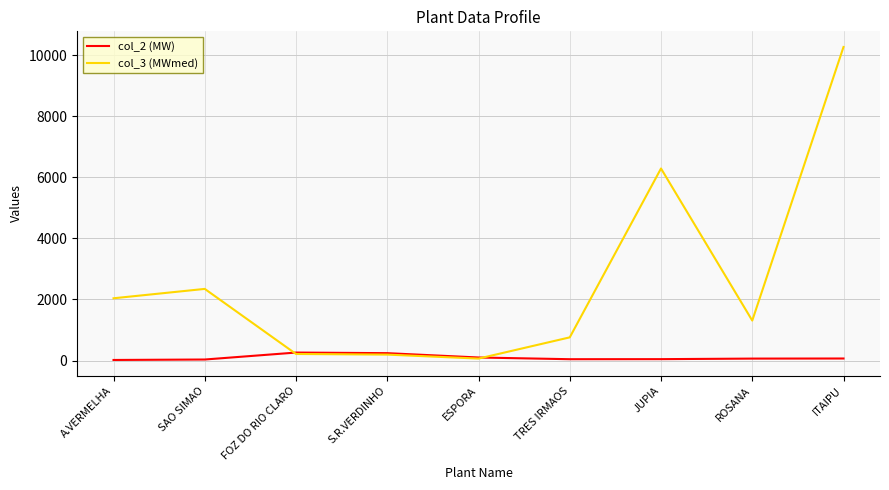

Which series has the widest spread of values?

col_3 (MWmed)